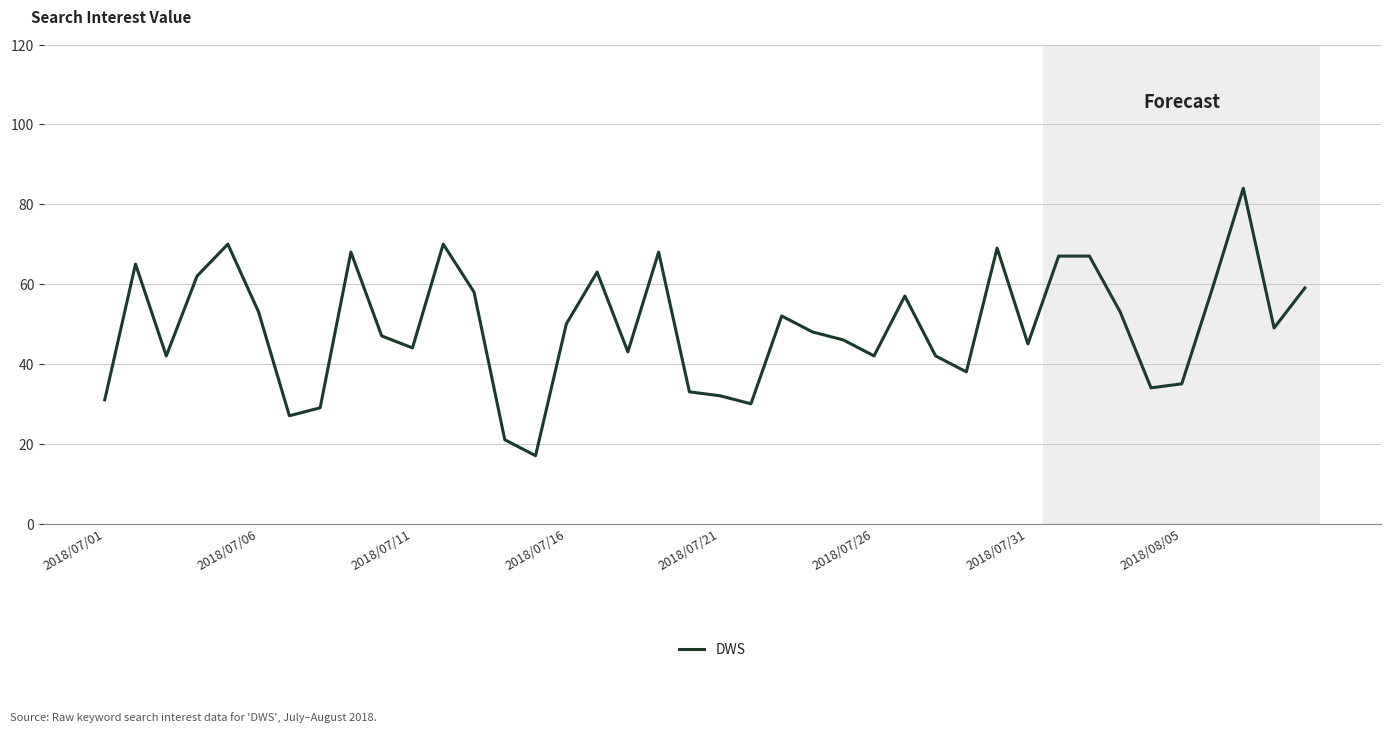

What is the smallest value displayed?

17